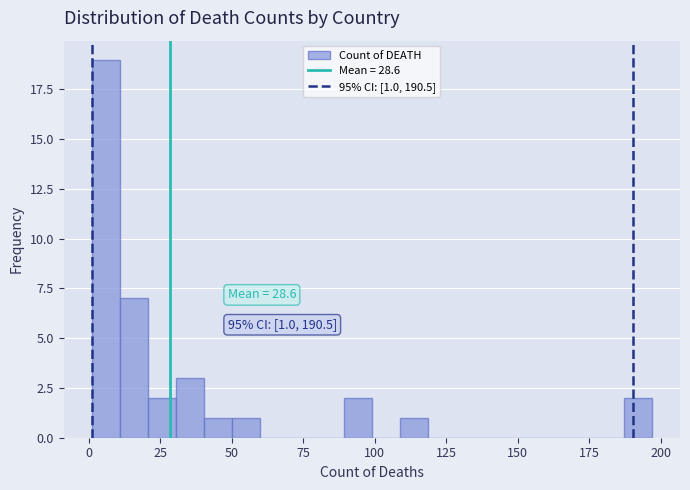

Read against the x-axis, roughly where is the centre of the tallest bar?

5